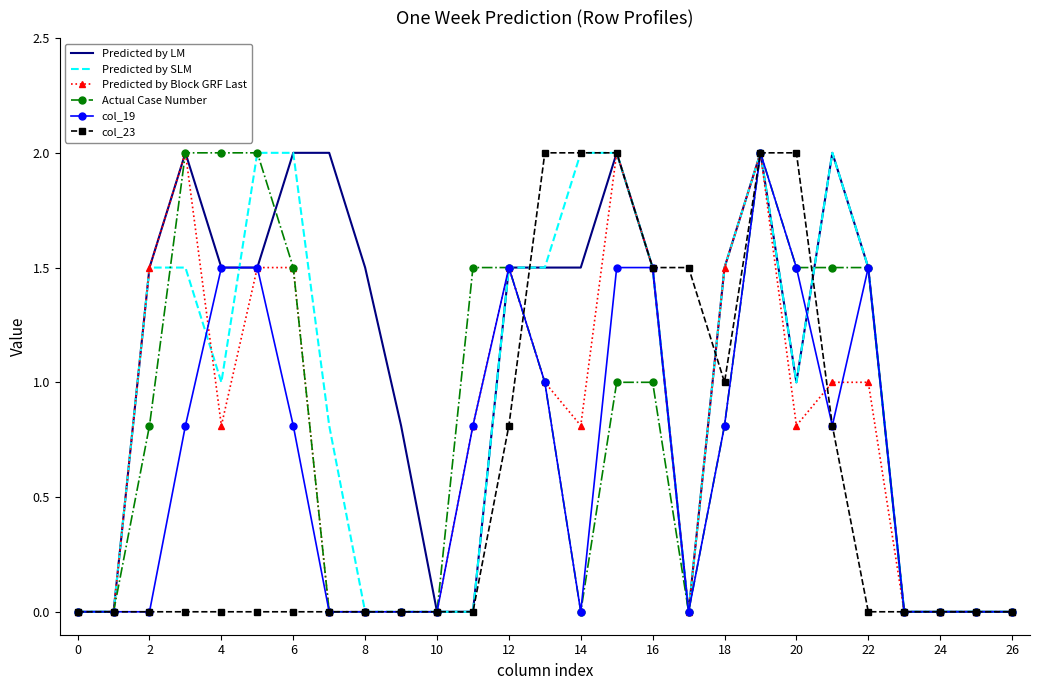

Which series has the largest total across all categories?

Predicted by LM